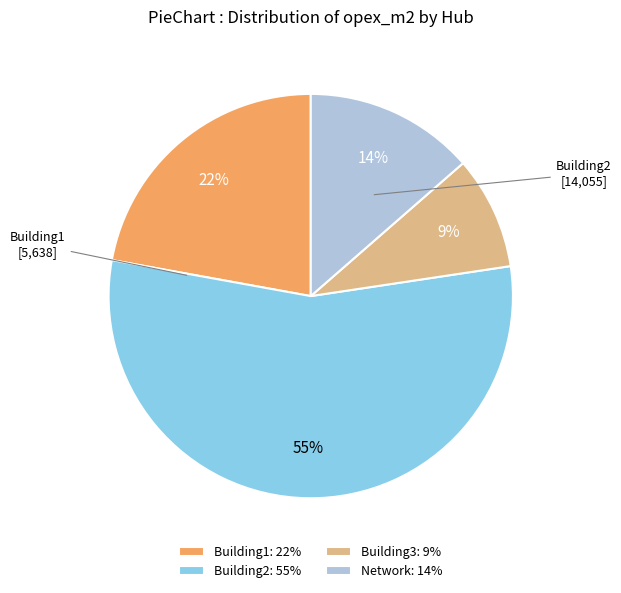

Between Building2: 55% and Building3: 9%, which is larger?

Building2: 55%